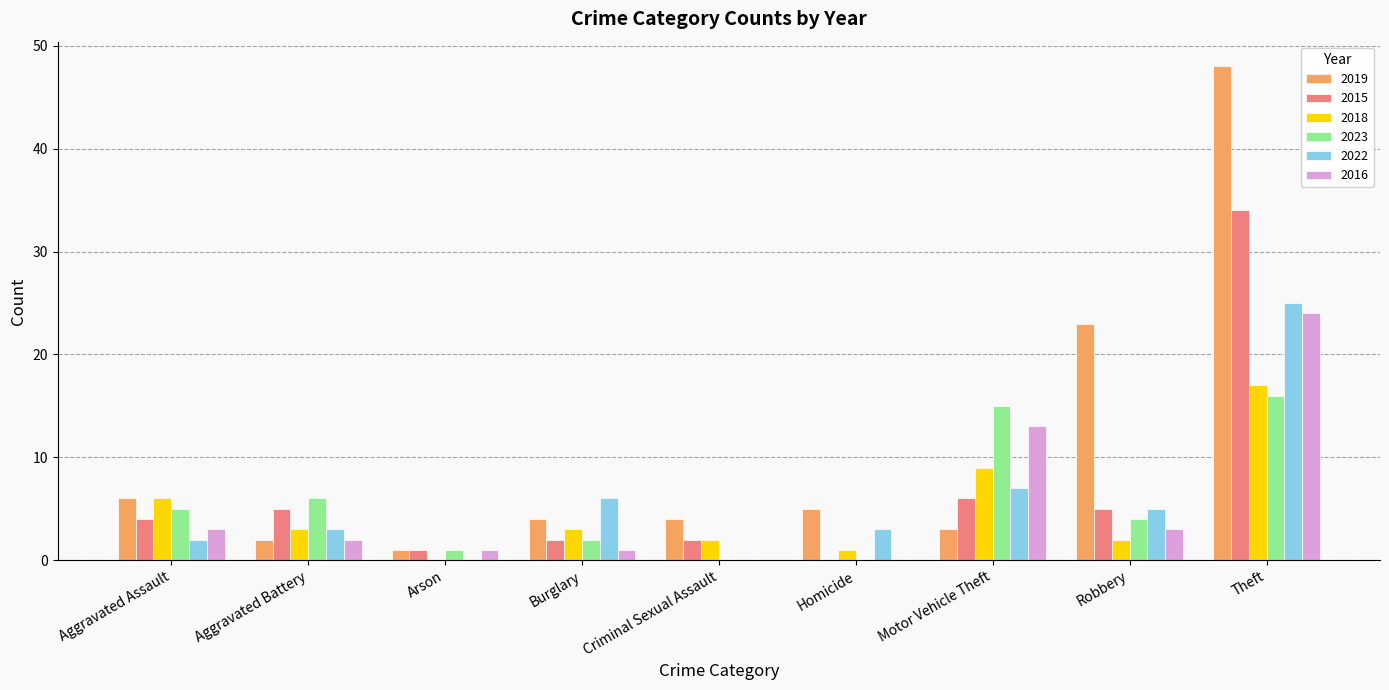

What are all the series names shown in the legend?

2019, 2015, 2018, 2023, 2022, 2016